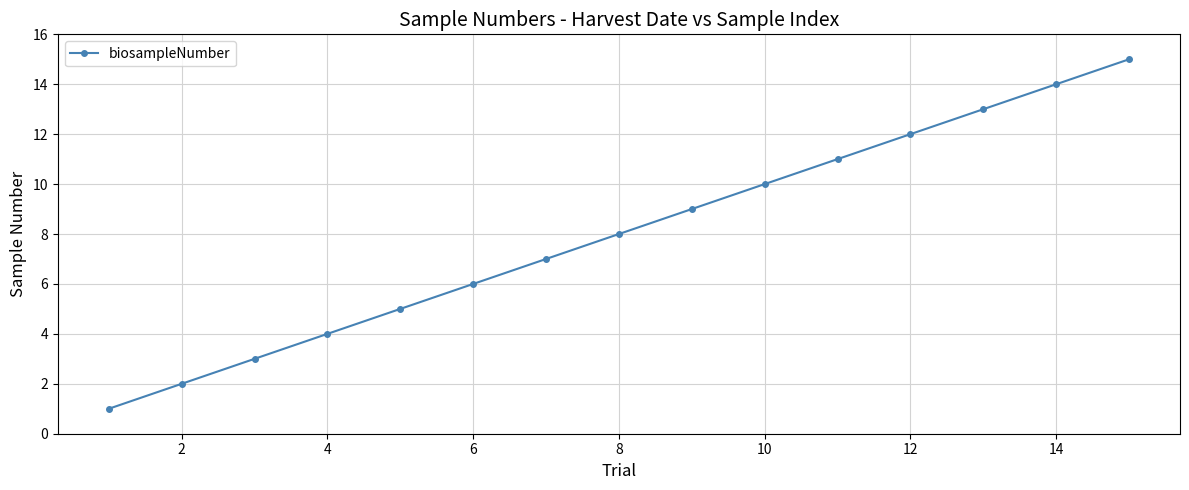

What is the maximum value shown in the chart?

15